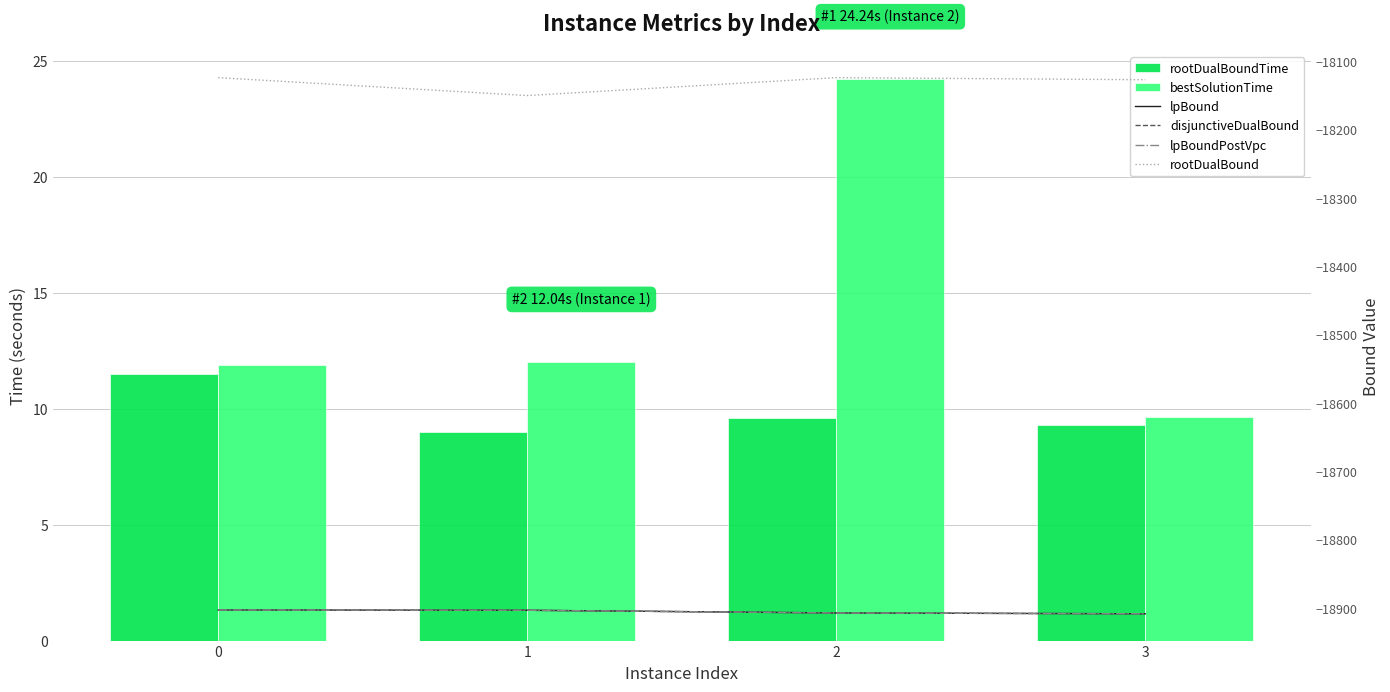

True or false: rootDualBound has a value of -18123.9 at 2.

True